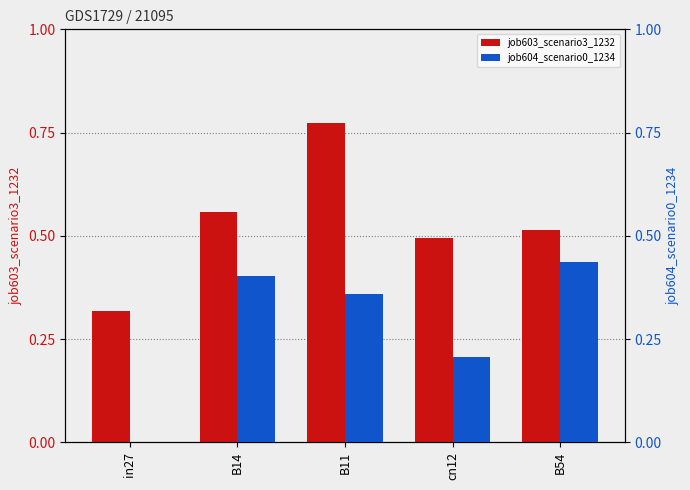

What is the difference between the maximum and second lowest values in the job604_scenario0_1234 series?

0.2